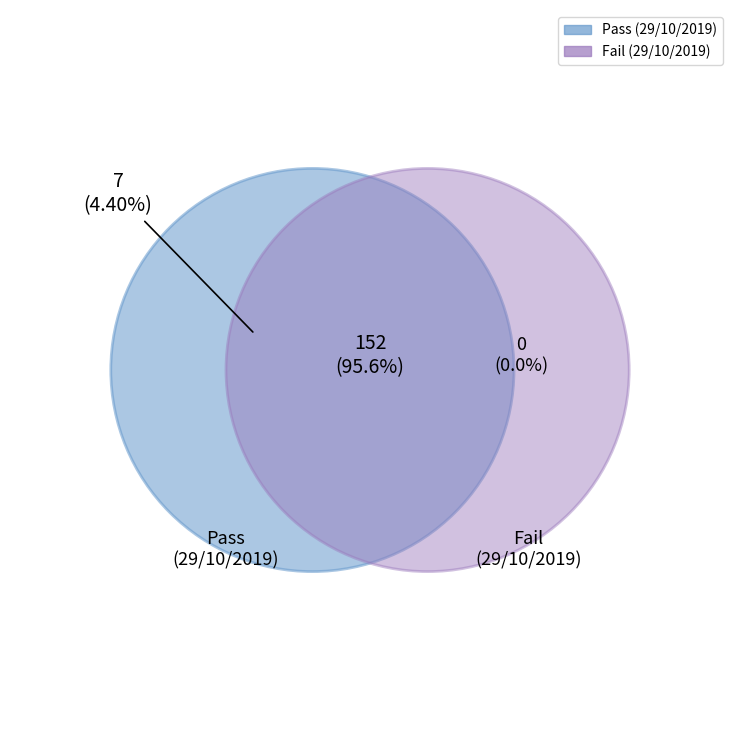

Which category has the biggest portion of the pie?

Pass